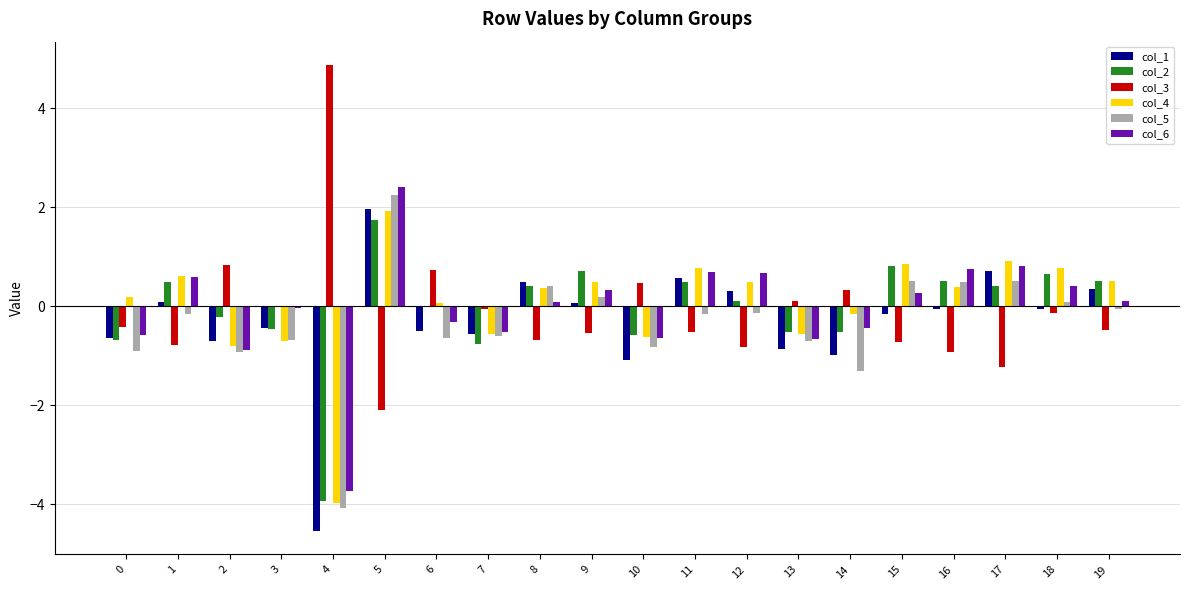

At which category does the chart reach its peak across all series?

4